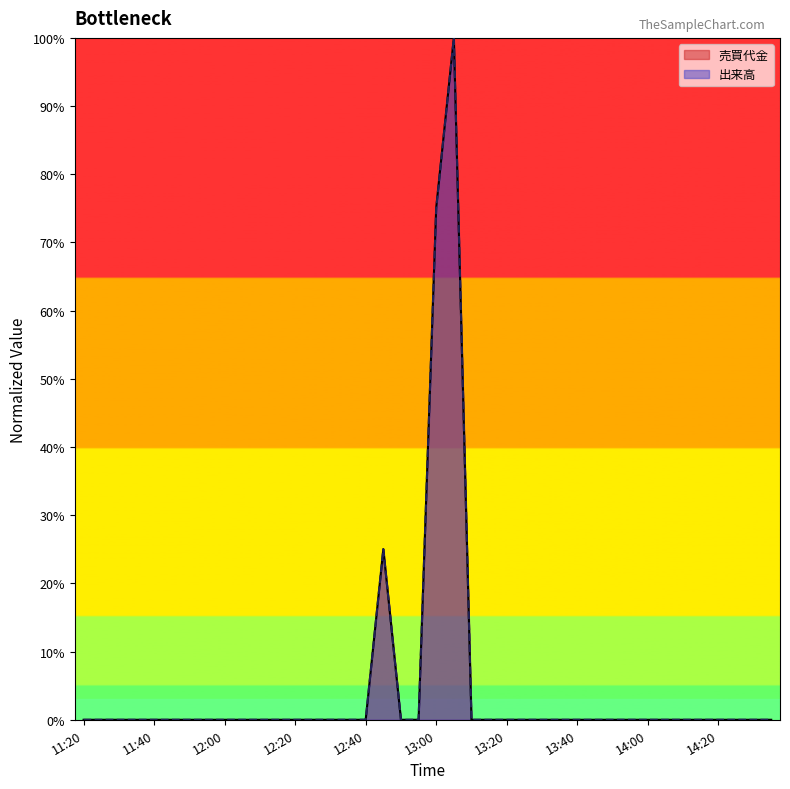

What position from the right is 12:20?

28